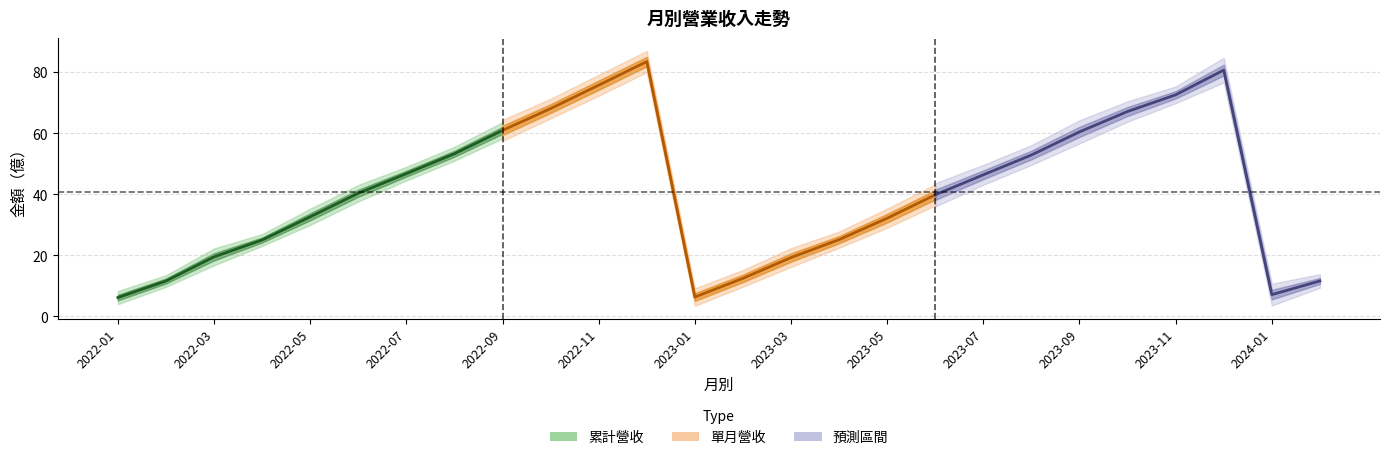

Does the chart display data point markers on the line(s)?

No